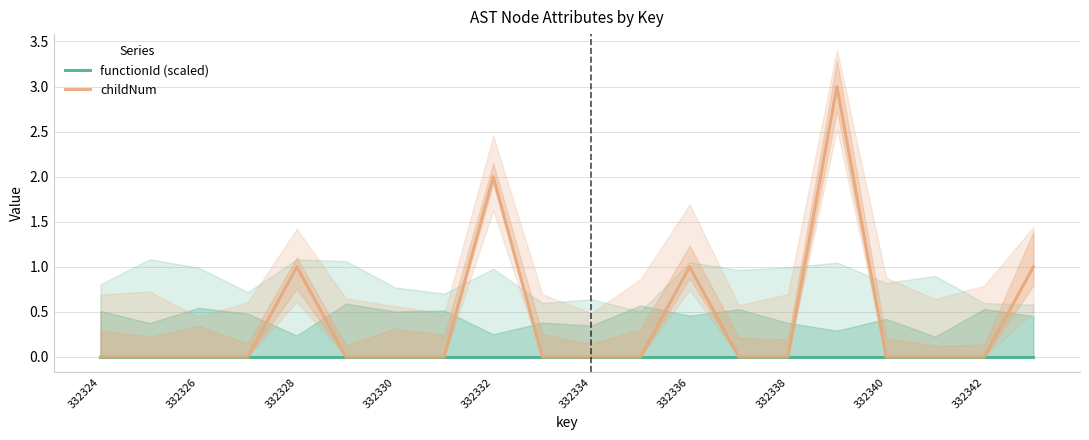

Which series has the largest total across all categories?

childNum